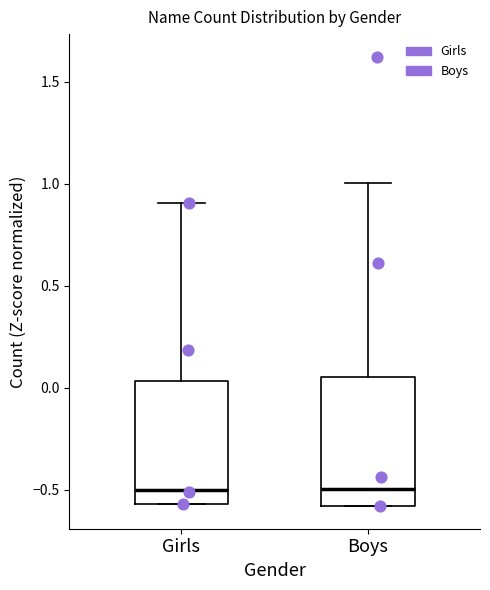

Reading left to right, transcribe this box plot: for each box, give where its median line is, the range the box spans, and where its two whiskers end, as read against the y-axis. The values are not printed on the chart, so give them approximately, as read against the axis.

Girls: median -0.50, box -0.55 to 0.05, whiskers -0.55 to 0.90
Boys: median -0.50, box -0.60 to 0.05, whiskers -0.60 to 1.00